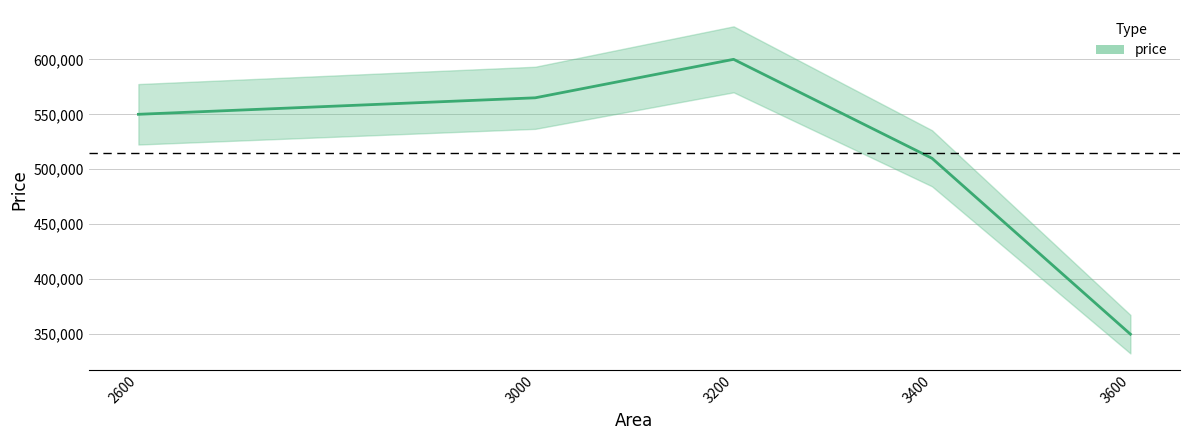

True or false: there are more than 1 points higher than both neighbors.

False